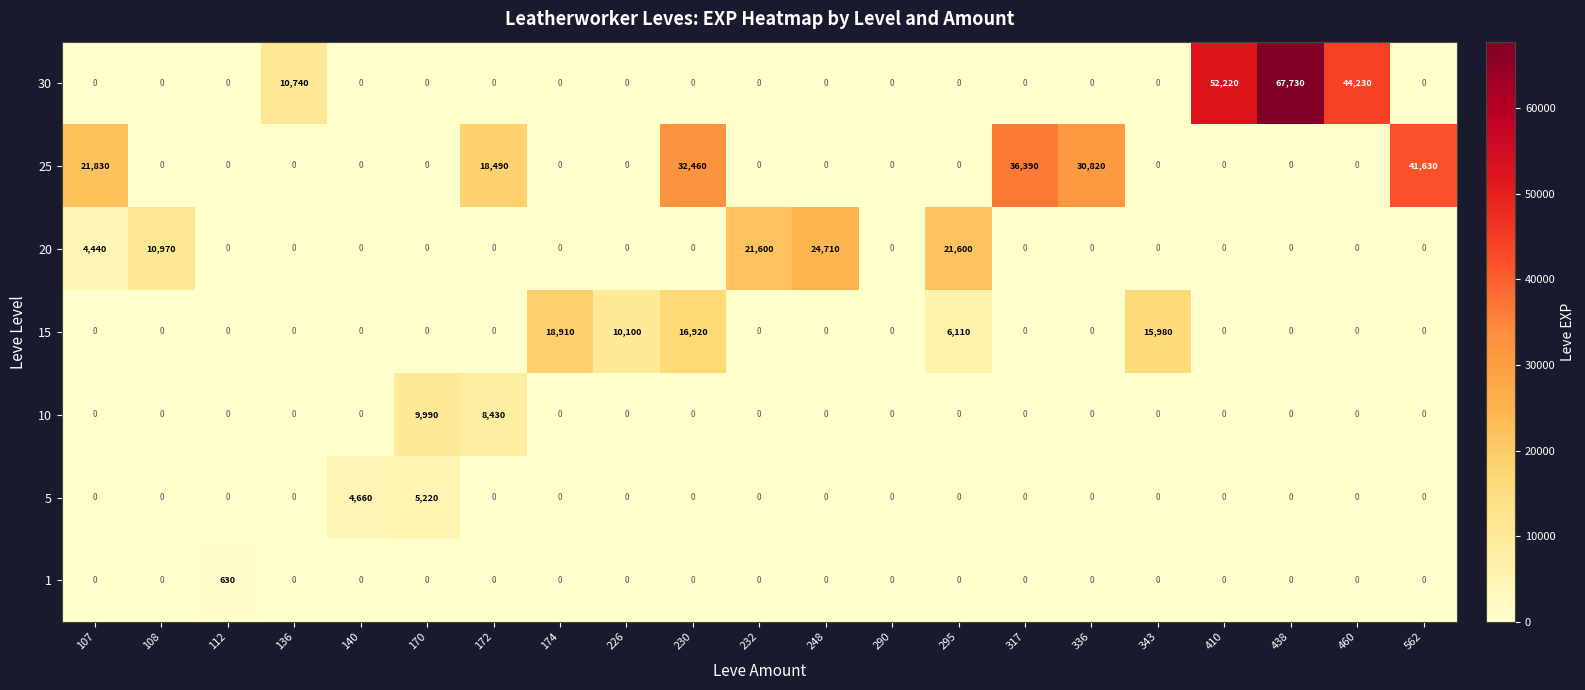

At which label is 30 closest to 33865?

460